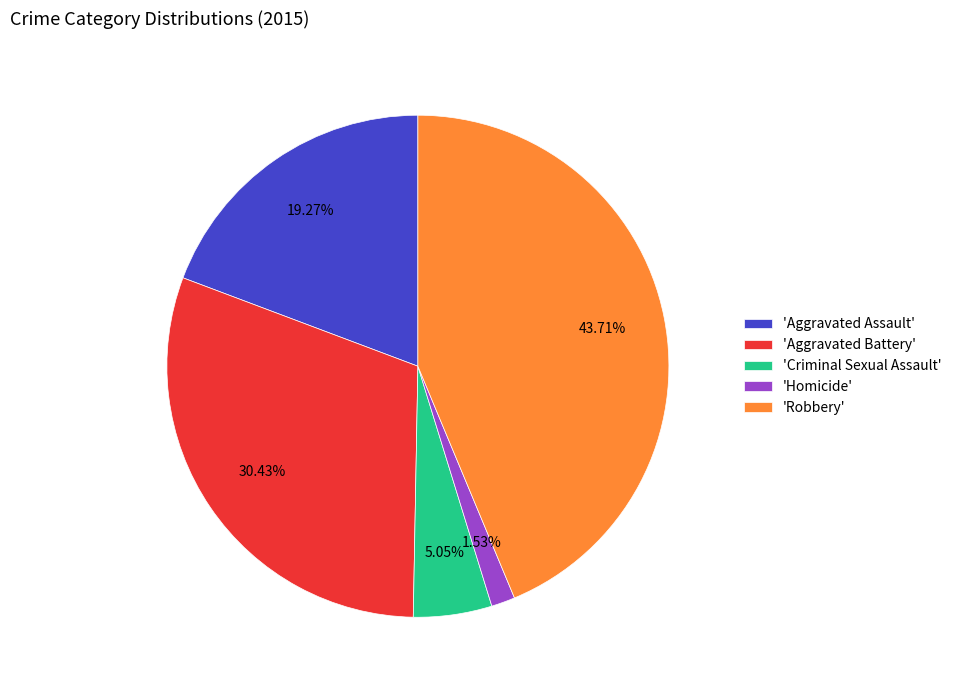

Between 'Criminal Sexual Assault' and 'Aggravated Battery', which is larger?

'Aggravated Battery'